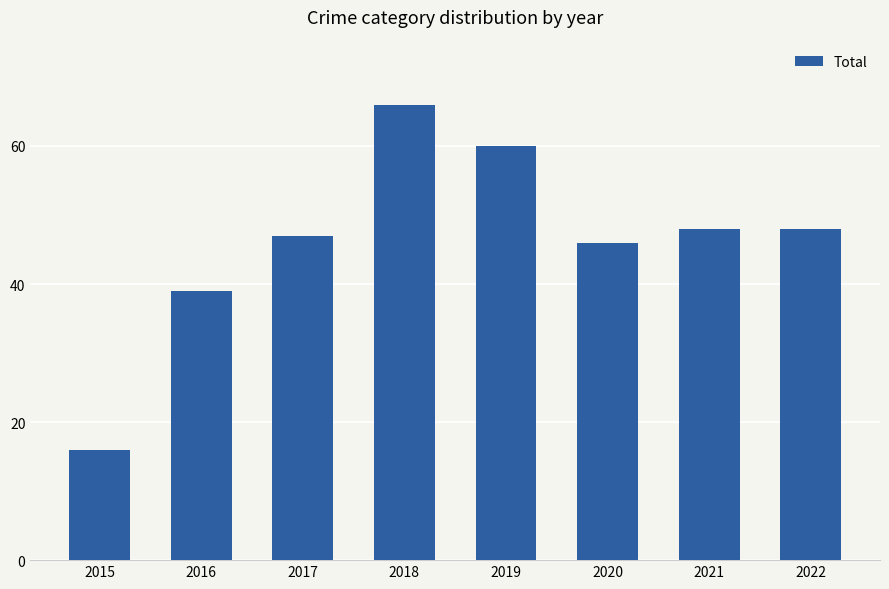

Reading left to right, transcribe all the data shown in this chart.

2015=16	2016=39	2017=47	2018=66	2019=60	2020=46	2021=48	2022=48